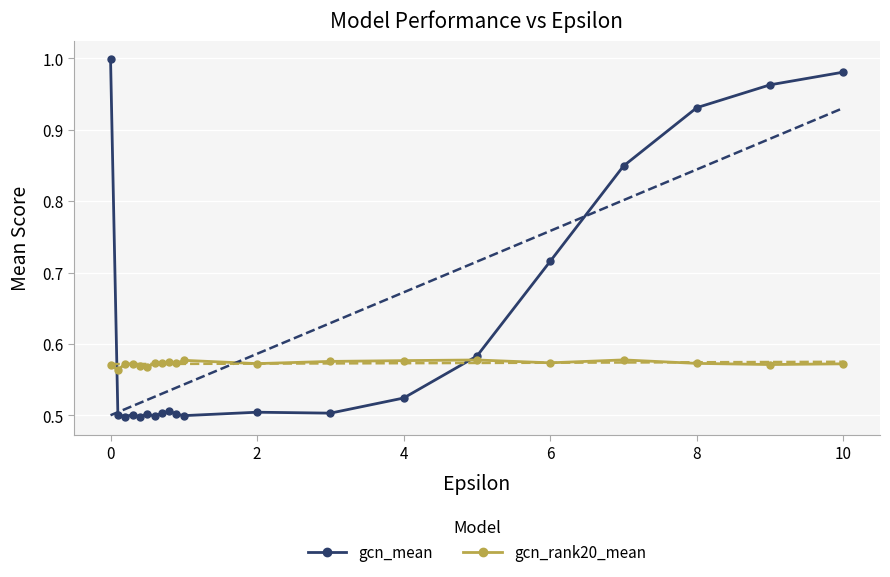

Is it true that gcn_mean equals 1.0 at 0?

True